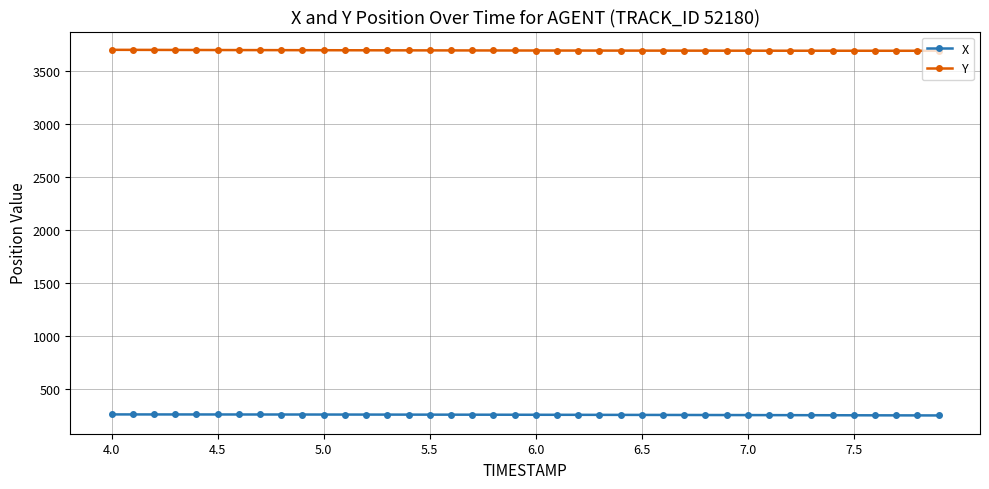

What is the value of the X point at the 21st from the left?

252.5